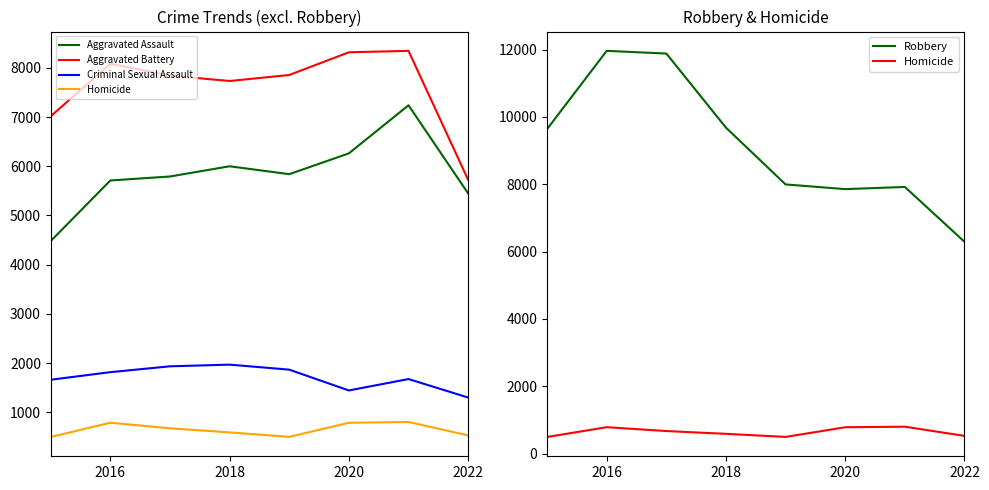

True or false: Homicide and Aggravated Battery intersect in this chart.

False